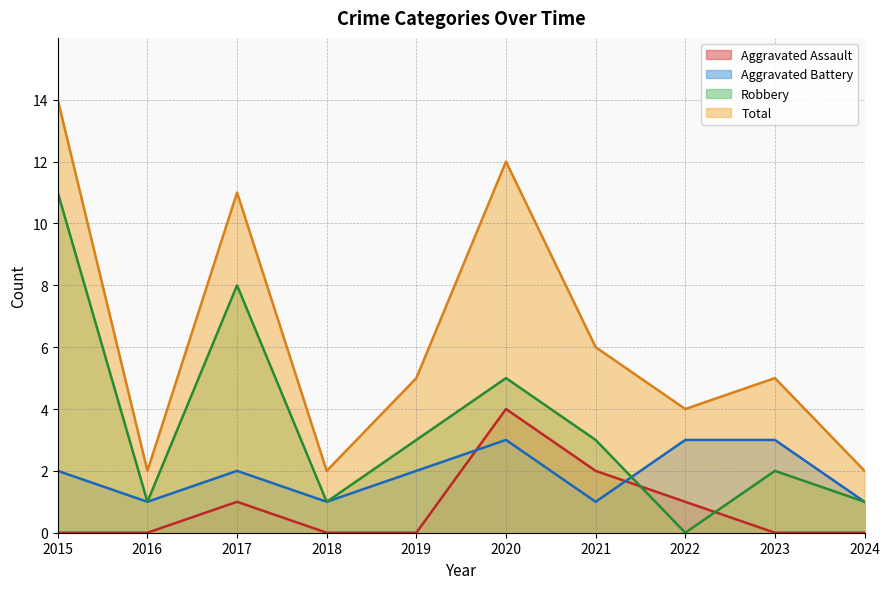

At which category does Total reach its first local peak?

2017